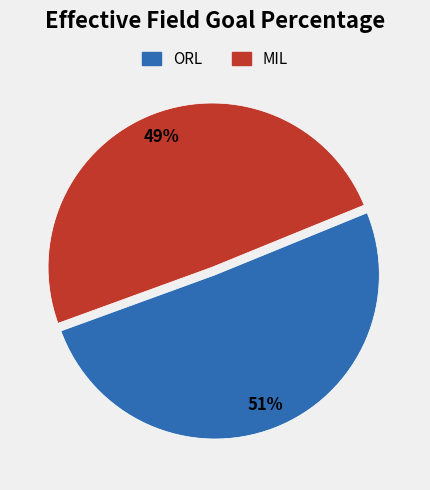

Which slice is the largest?

ORL